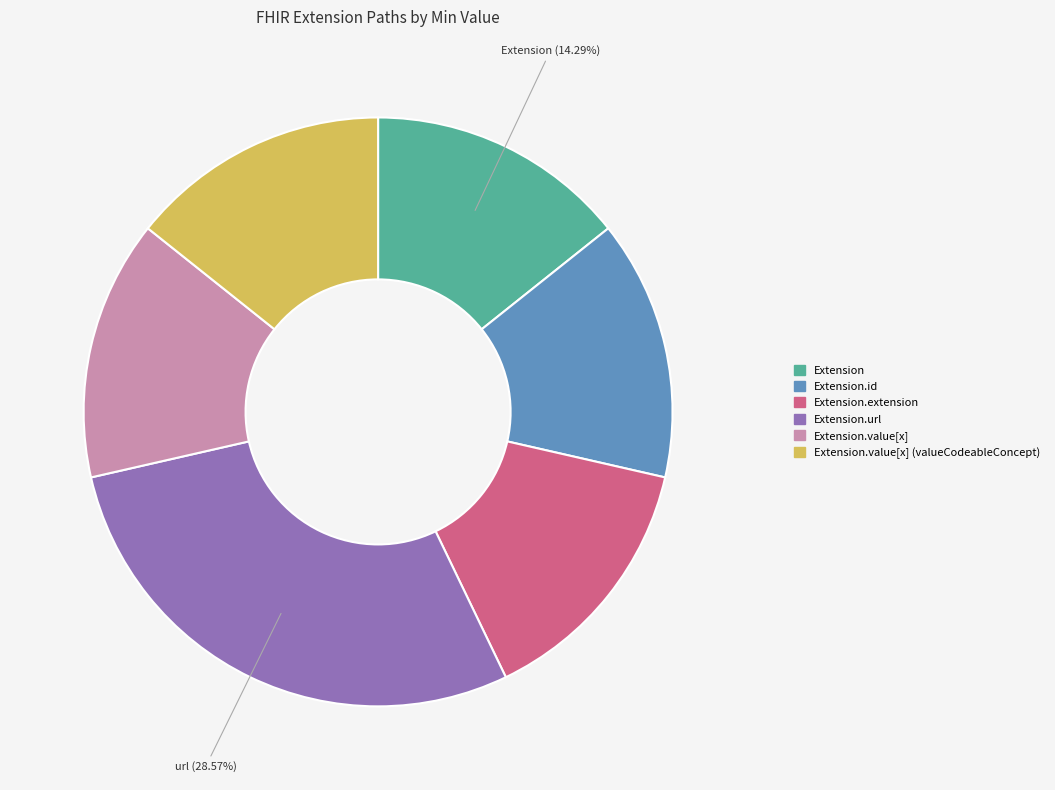

How many segments does this pie chart have?

6